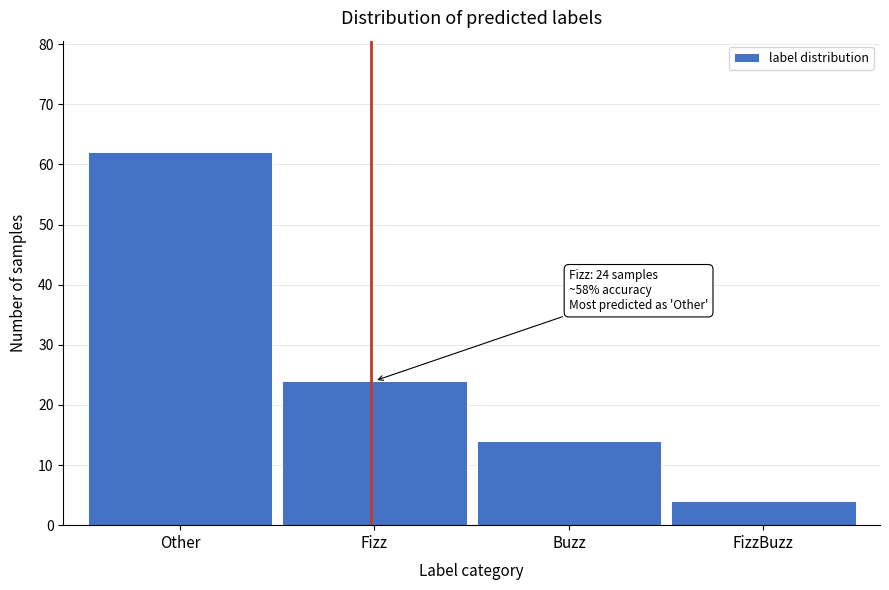

Reading right to left, extract all data points from this chart.

4	14	24	62